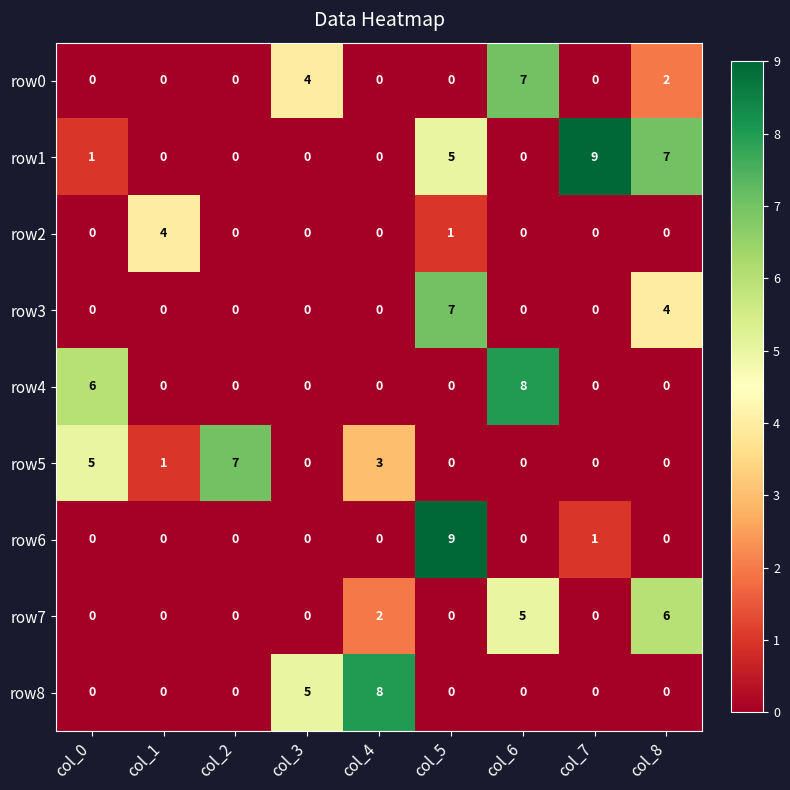

The value of row3 at col_8 is 4. True or false?

True